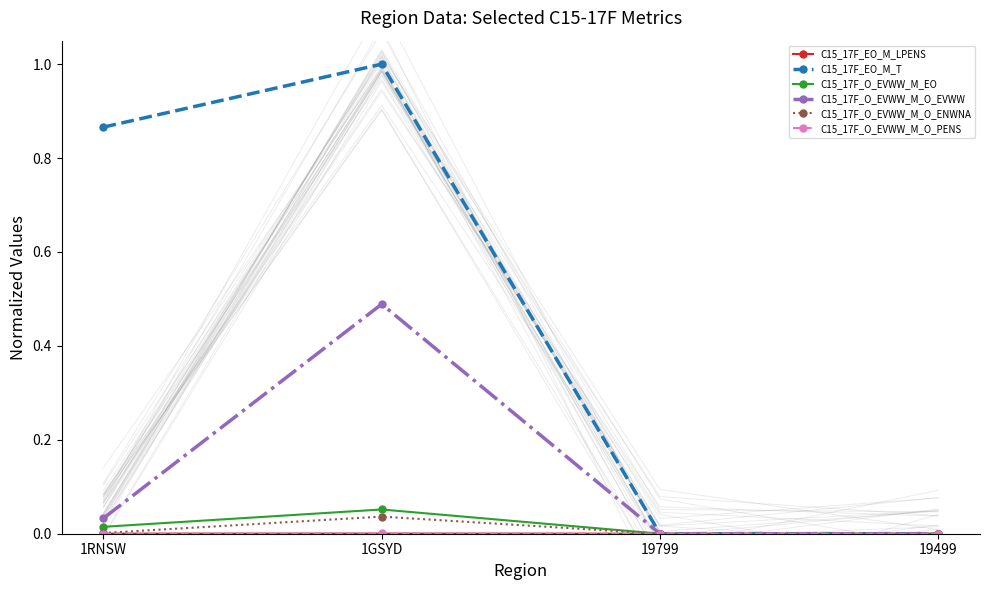

The value of C15_17F_O_EVWW_M_EO at 1GSYD is 0.0. True or false?

False